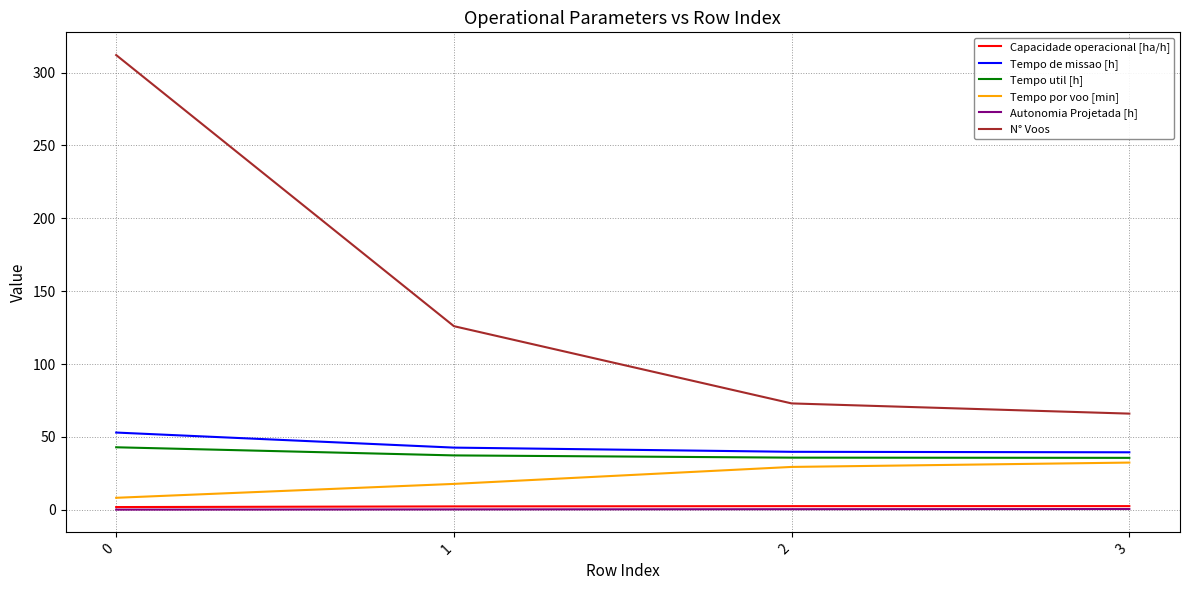

Rank the categories by Tempo por voo [min] value from highest to lowest.

3, 2, 1, 0